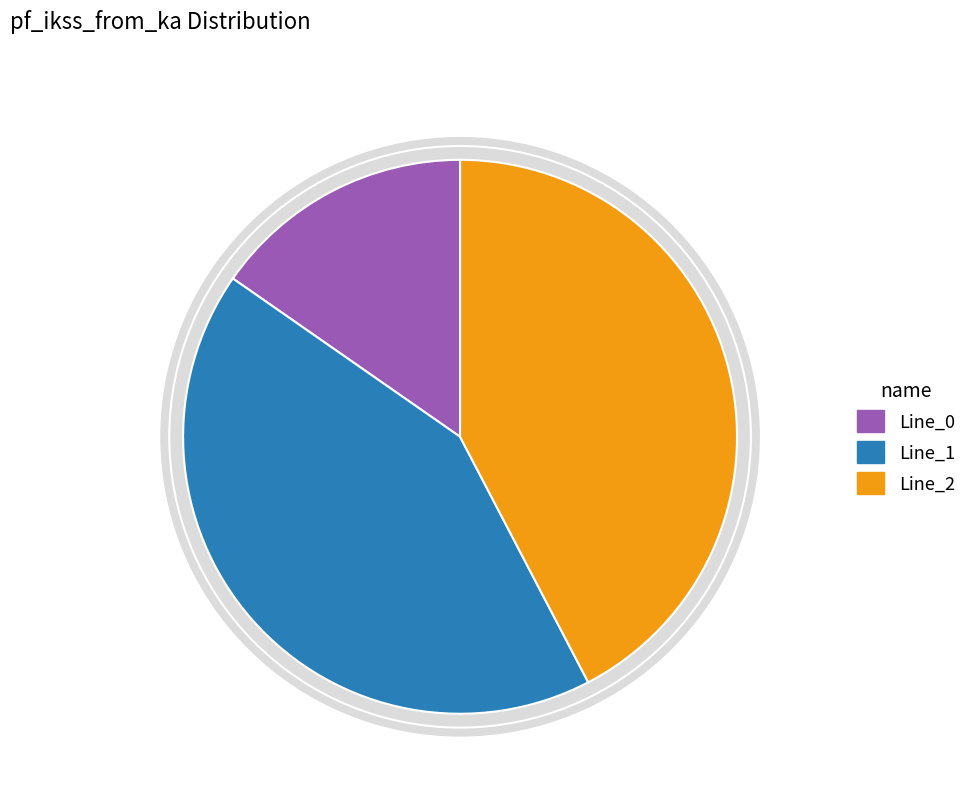

Count the number of slices in the pie.

3